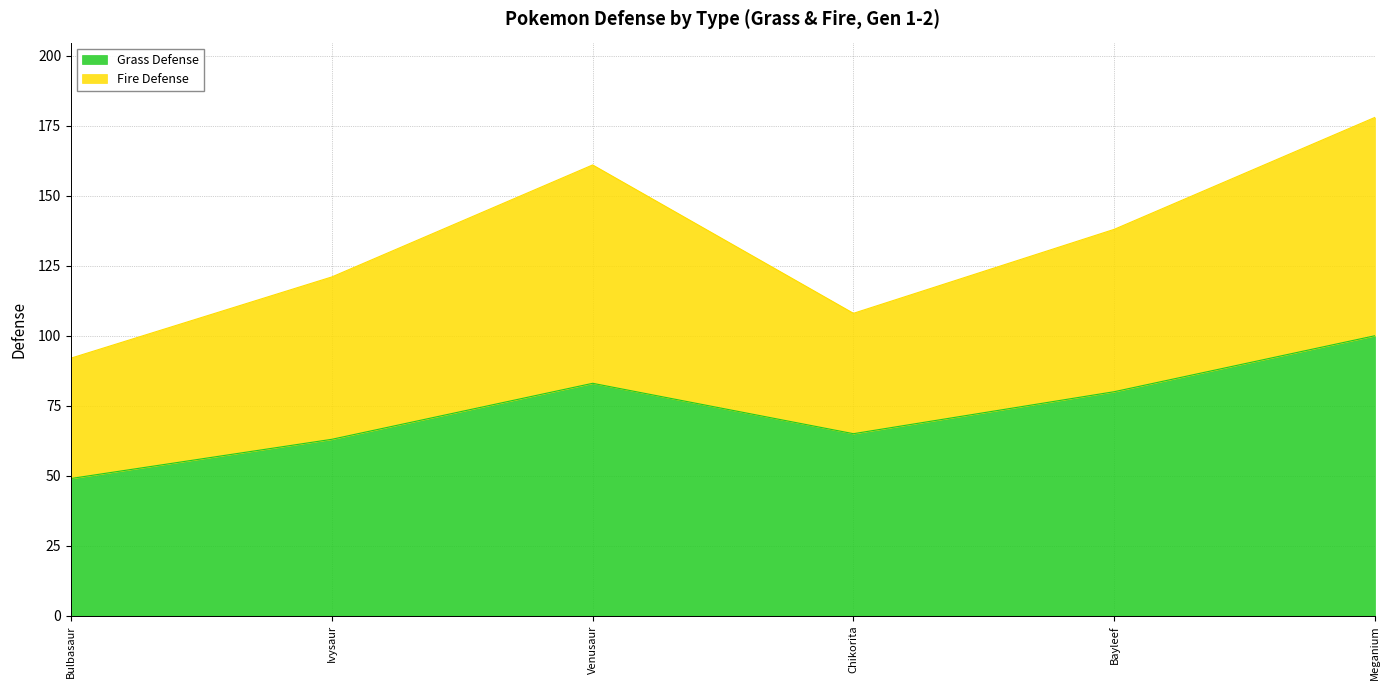

True or false: the data has more than 0 interior local peaks.

True